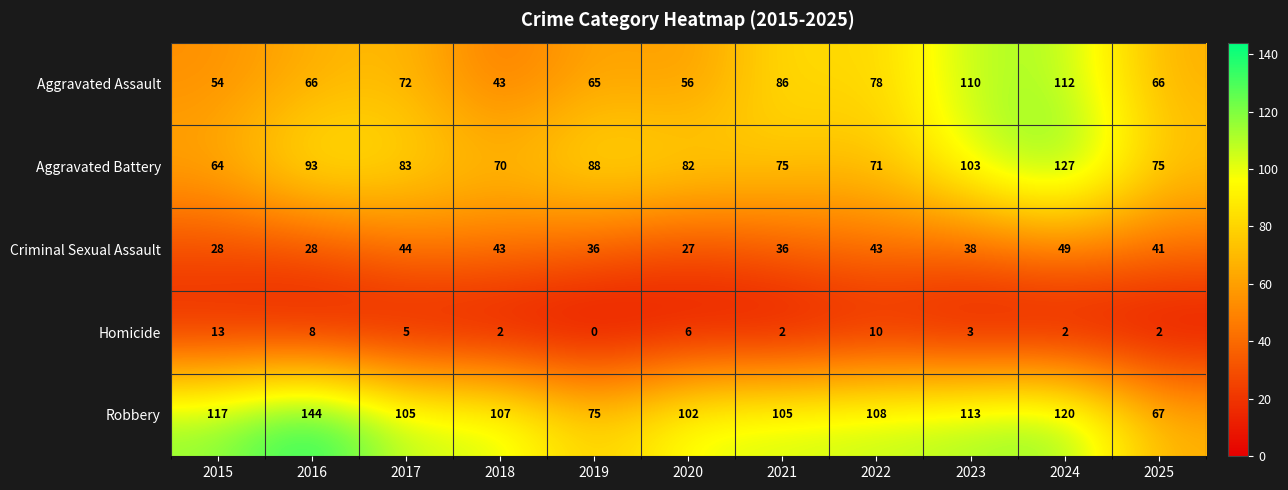

Where is Criminal Sexual Assault nearest to the value 38?

2023